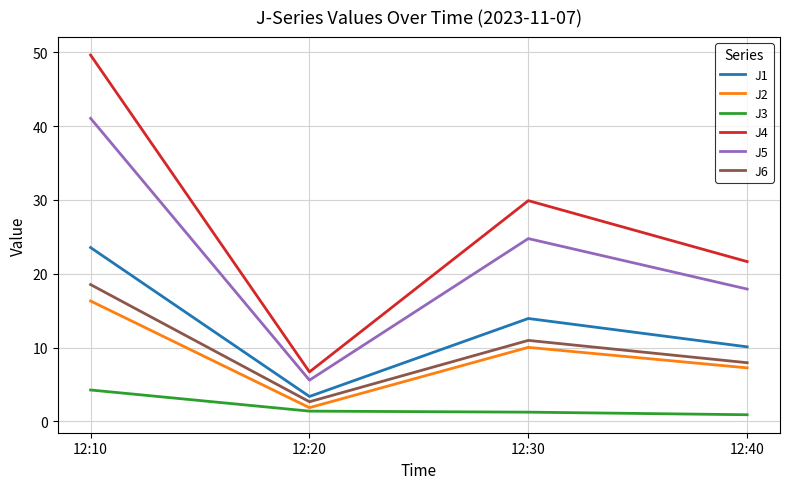

How many values in the J3 series exceed 1?

3